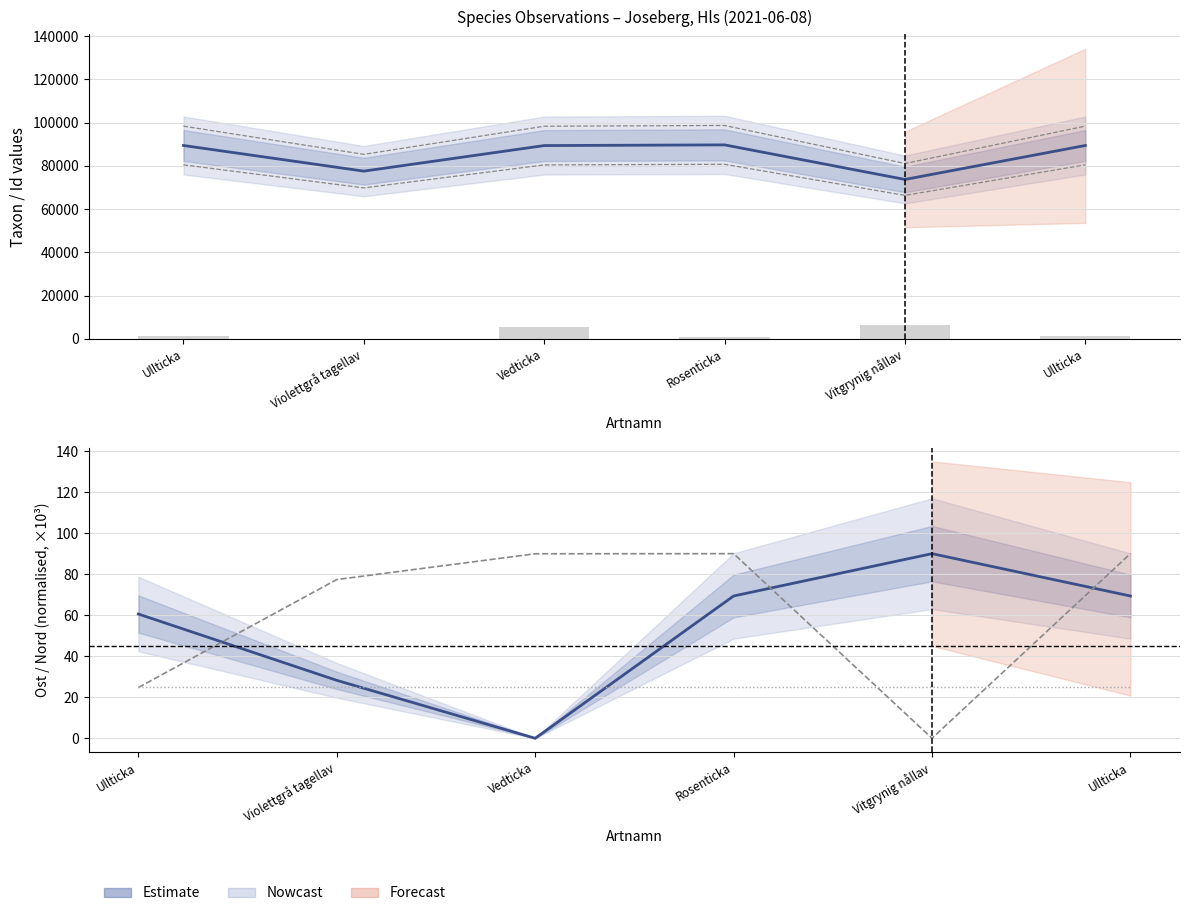

What is the difference between the highest and lowest values at Vitgrynig nållav?

73693.0